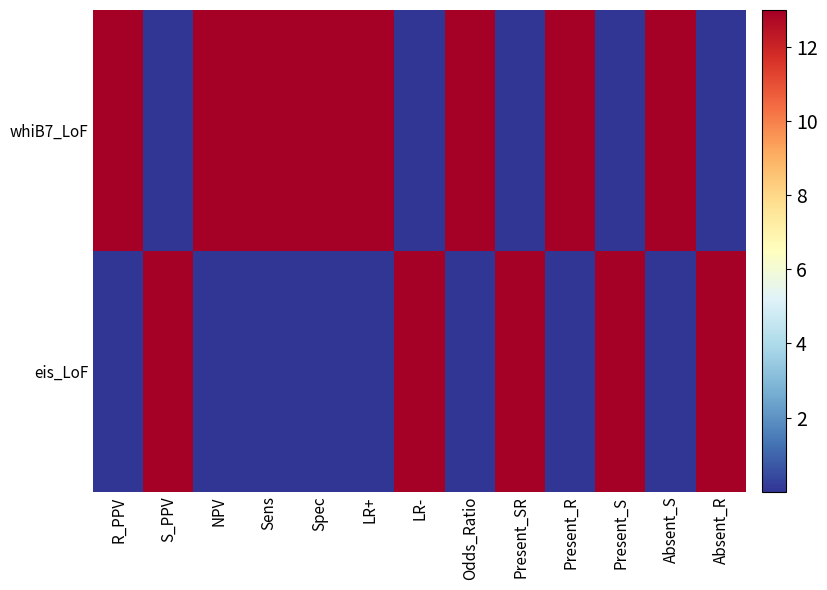

Reading left to right, extract all data points from this chart.

whiB7_LoF: R_PPV=13	S_PPV=0	NPV=13	Sens=13	Spec=13	LR+=13	LR-=0	Odds_Ratio=13	Present_SR=0	Present_R=13	Present_S=0	Absent_S=13	Absent_R=0
eis_LoF: R_PPV=0	S_PPV=13	NPV=0	Sens=0	Spec=0	LR+=0	LR-=13	Odds_Ratio=0	Present_SR=13	Present_R=0	Present_S=13	Absent_S=0	Absent_R=13